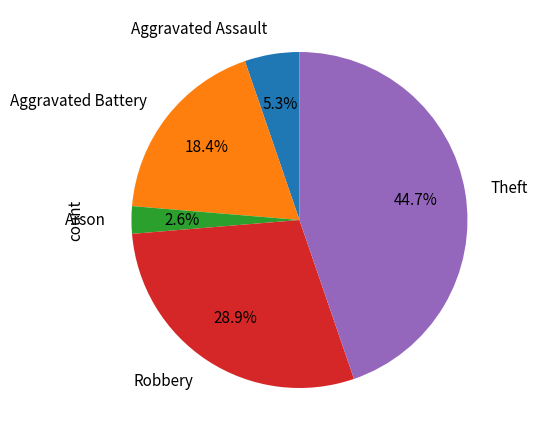

Which has a higher value, Arson or Theft?

Theft